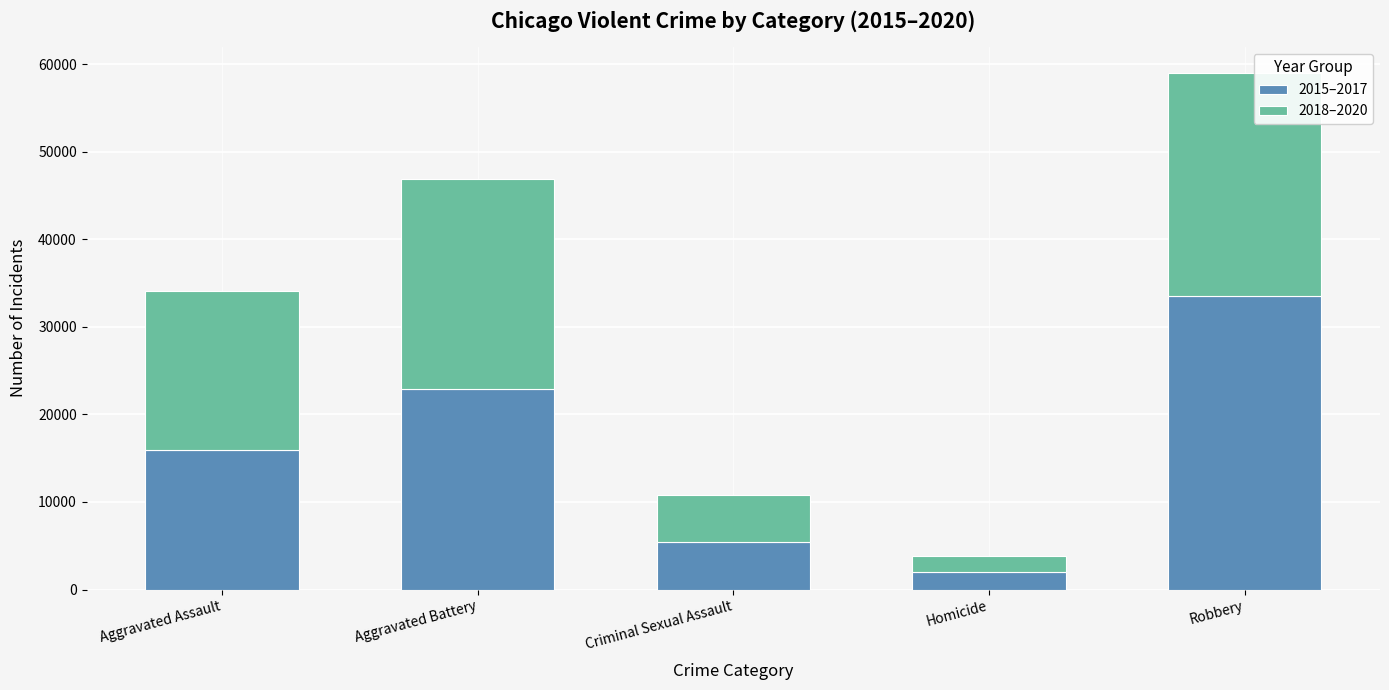

List the labels in order of 2015–2017 value, smallest first.

Homicide, Criminal Sexual Assault, Aggravated Assault, Aggravated Battery, Robbery